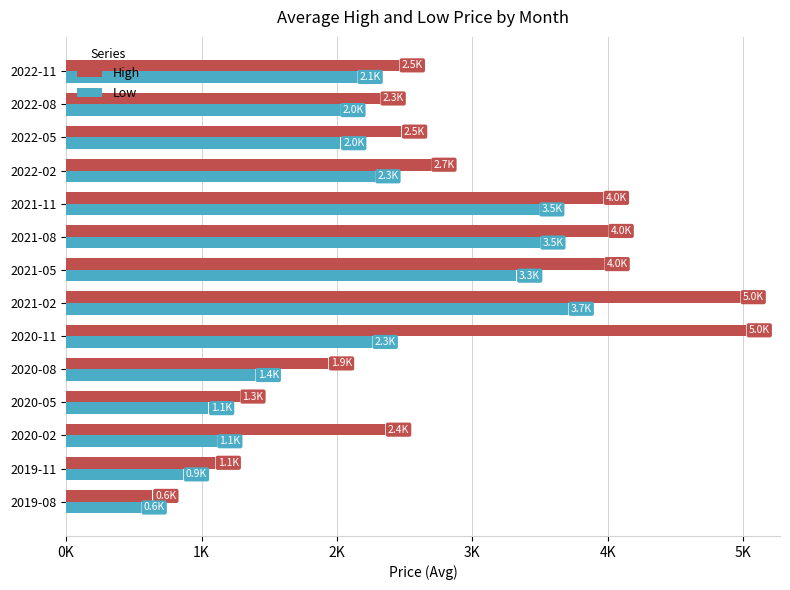

What are all the series names shown in the legend?

High, Low